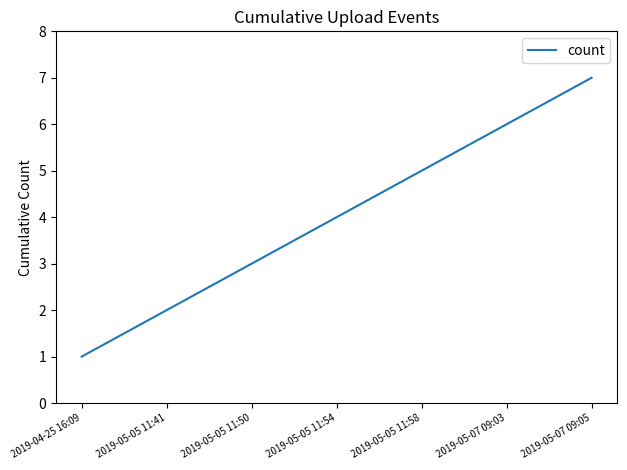

The value at 2019-04-25 16:09 is 1. True or false?

True